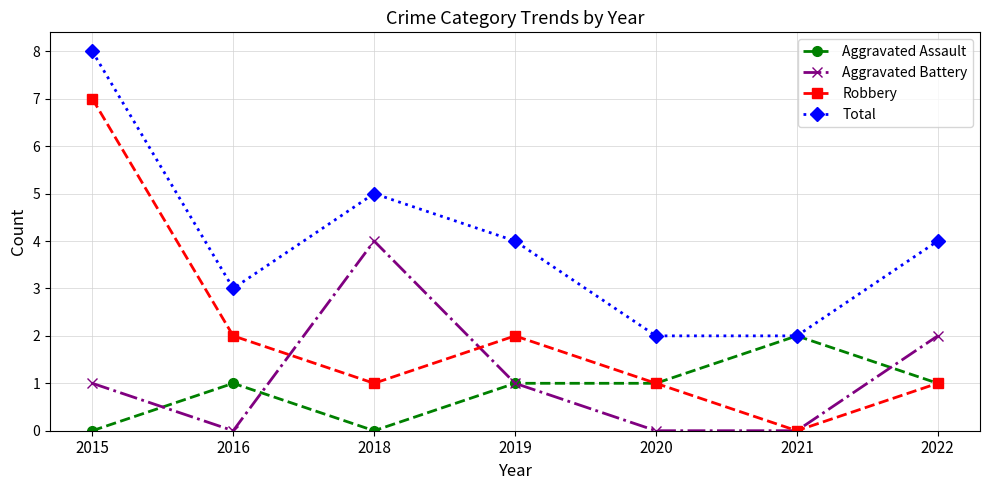

Count the number of categories in the chart.

7